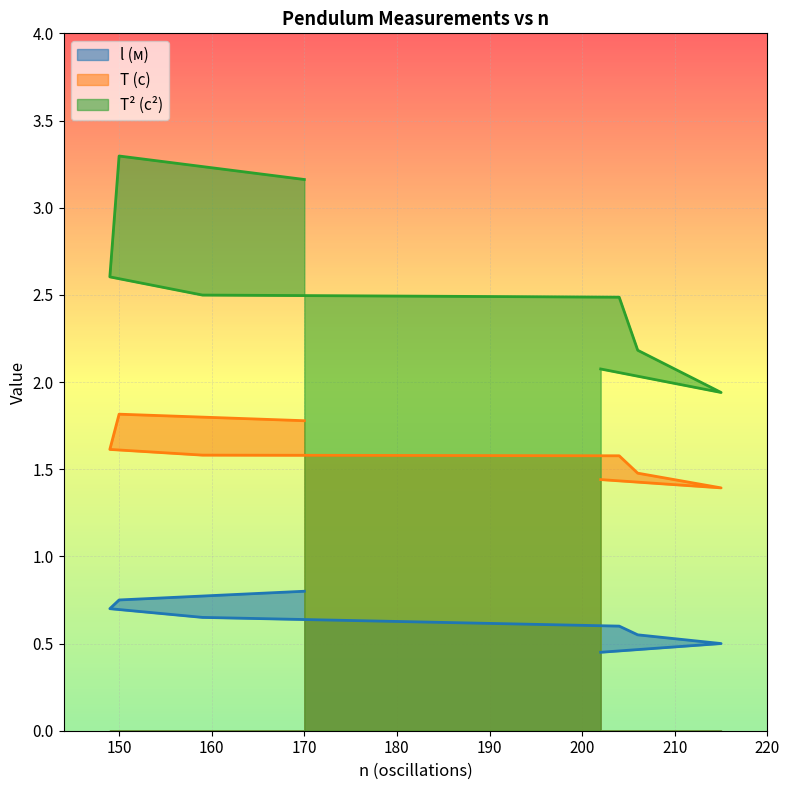

Count the number of data series in this chart.

3